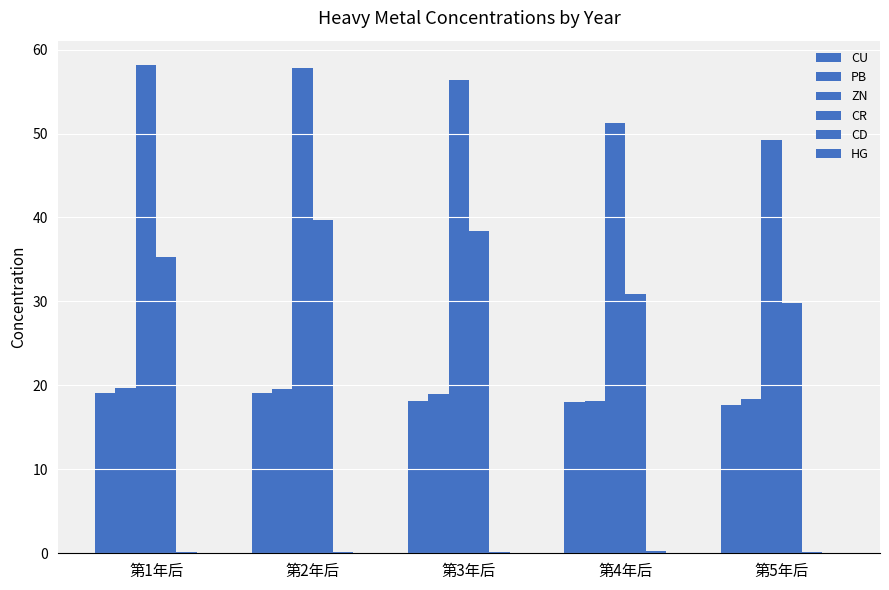

What is the difference between the highest and lowest values at 第3年后?

56.3